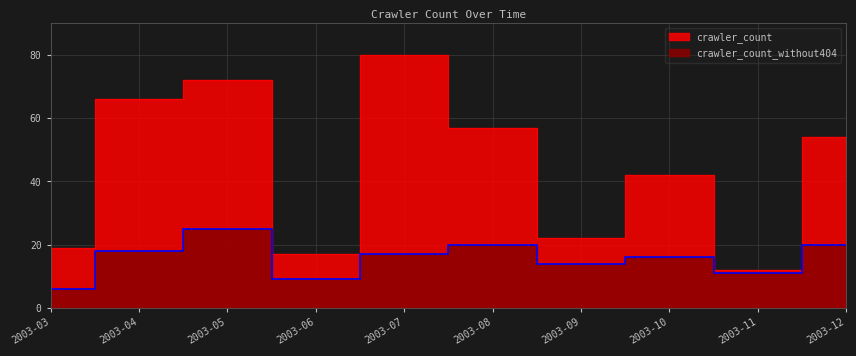

At which category does crawler_count reach its first local valley?

2003-06